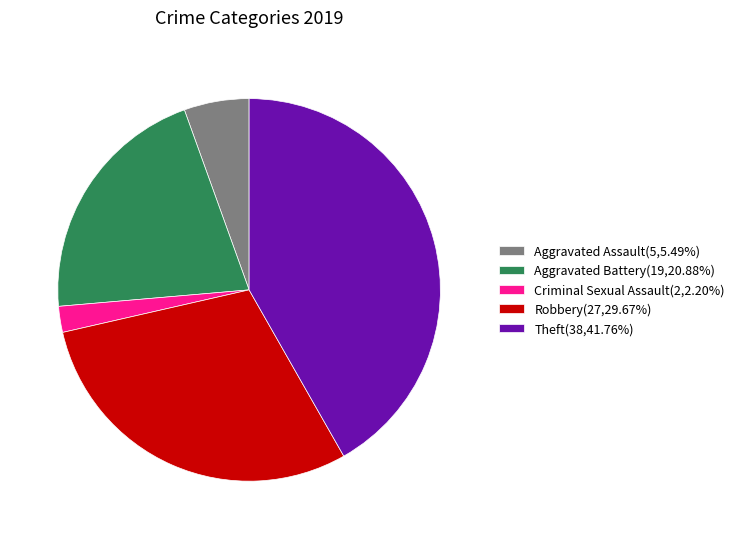

Approximately how many times larger is the value at Robbery(27,29.67%) compared to Aggravated Assault(5,5.49%)?

5.4